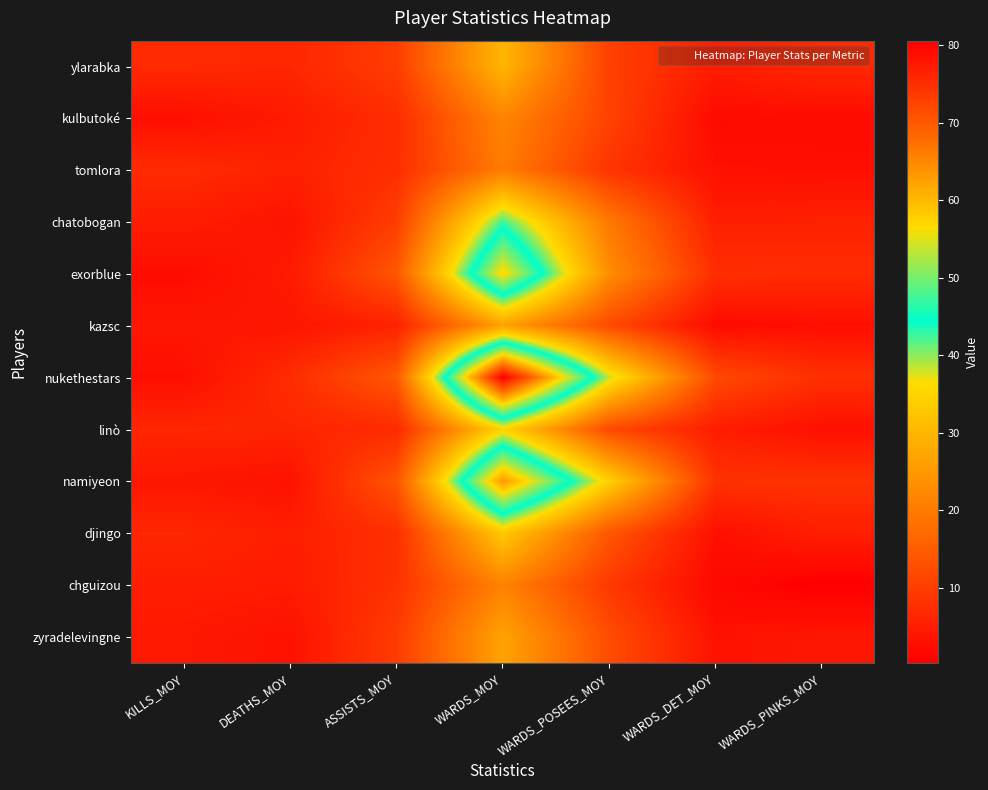

Between ASSISTS_MOY and KILLS_MOY, which is larger?

ASSISTS_MOY